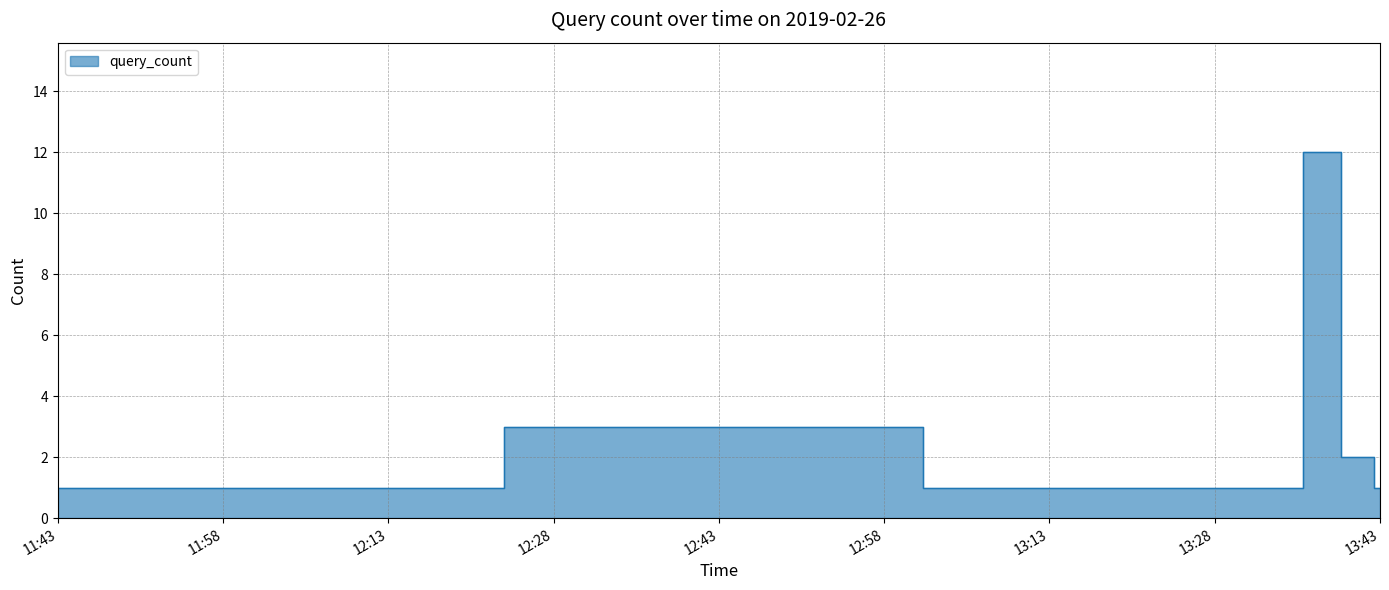

Does the chart display data point markers on the line(s)?

No